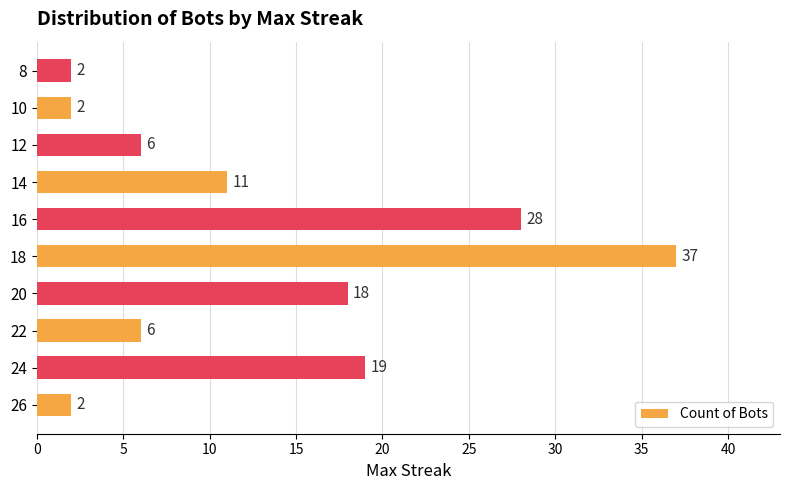

At which label is the value closest to 19?

24